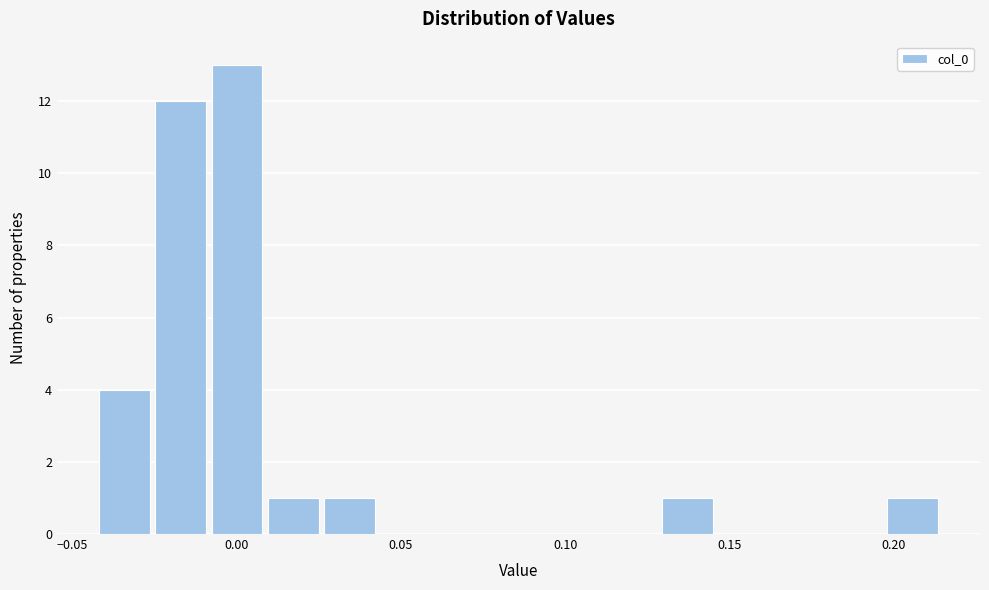

Read against the x-axis, roughly where is the centre of the tallest bar?

0.000